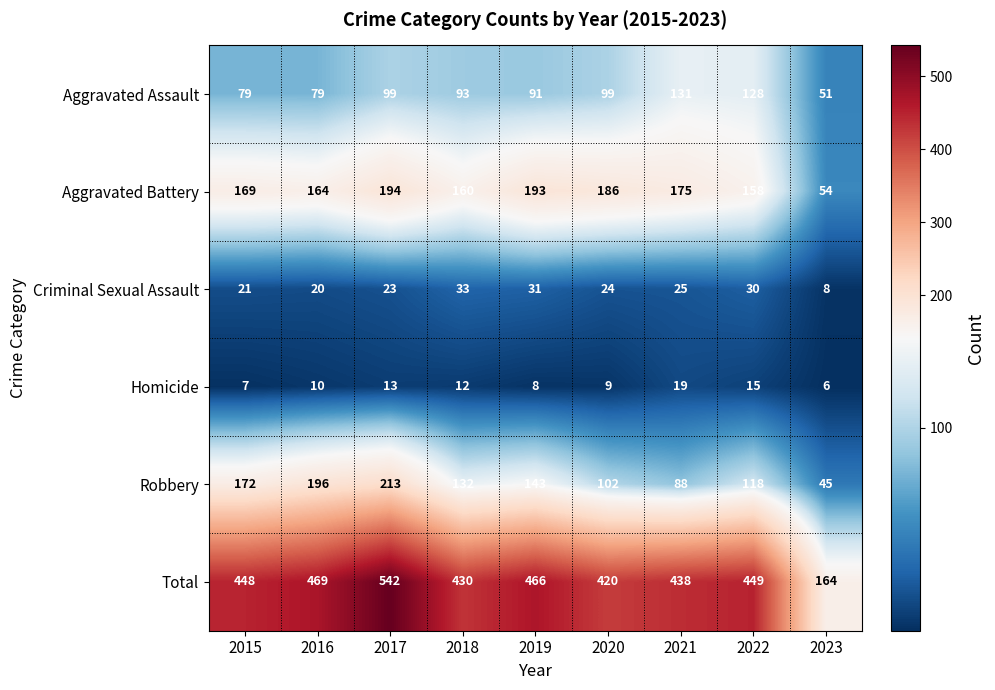

At how many categories does at least one series exceed 309?

8